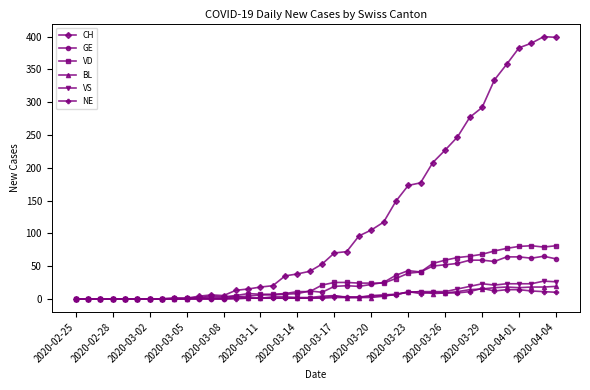

What is the highest value of the NE series?

16